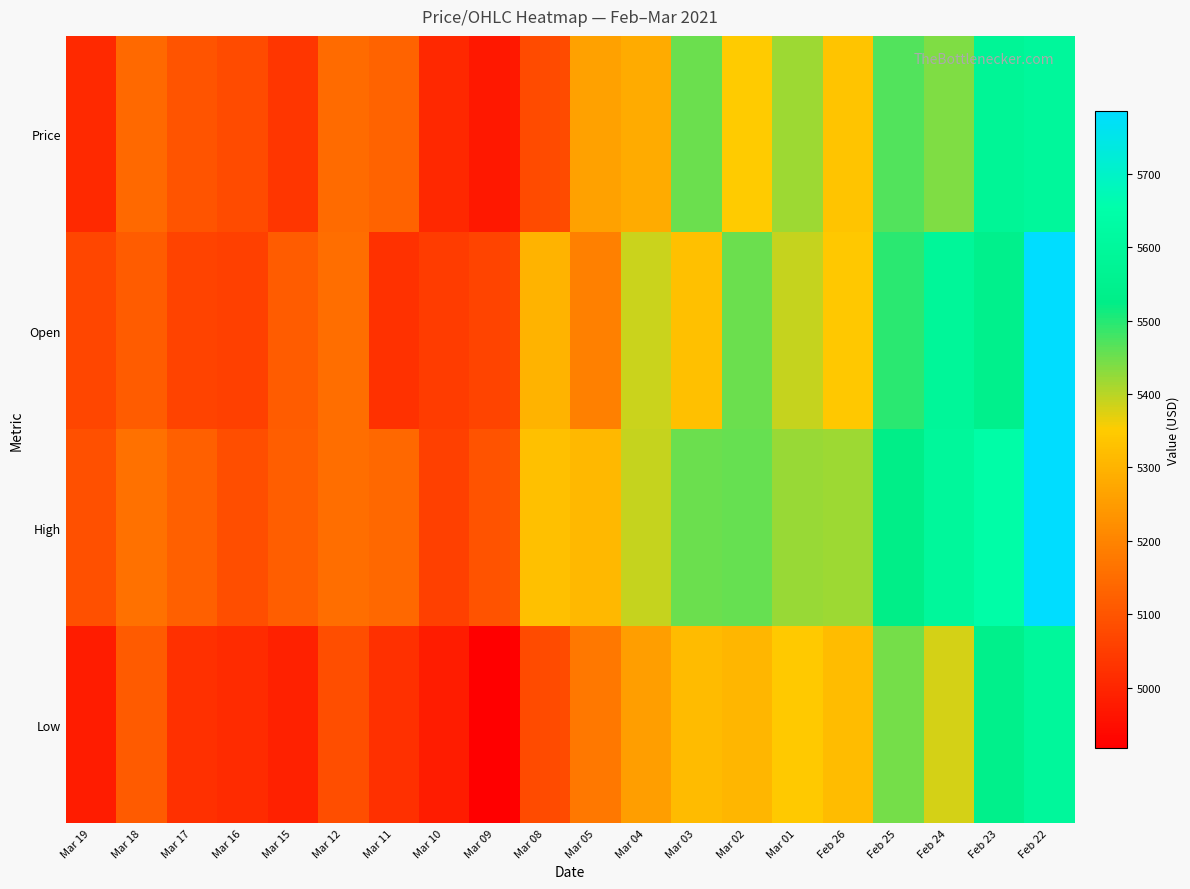

List the series in order of their overall mean, highest first.

High, Open, Price, Low